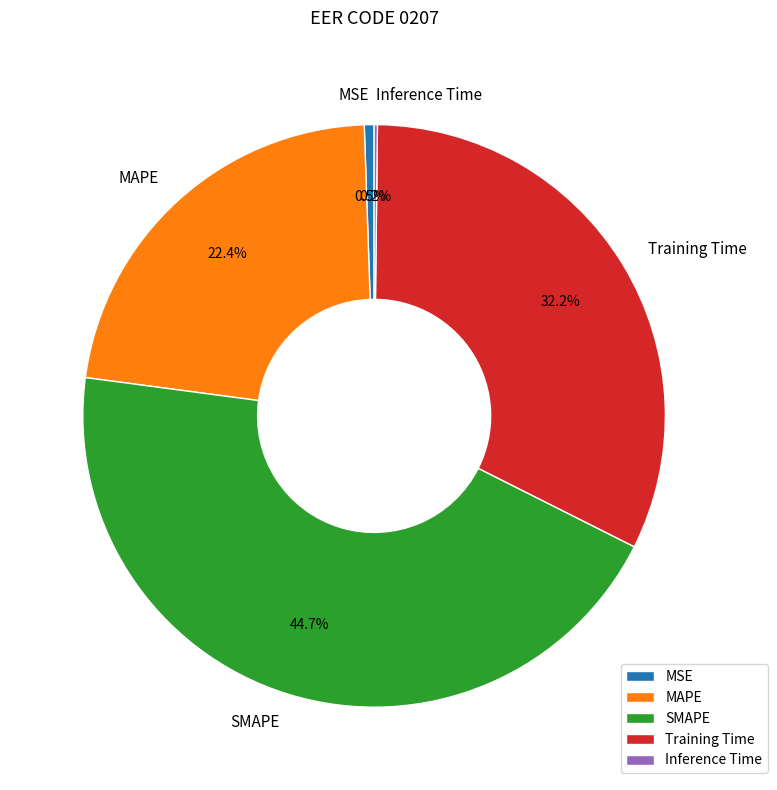

What is the largest slice in the pie chart?

SMAPE